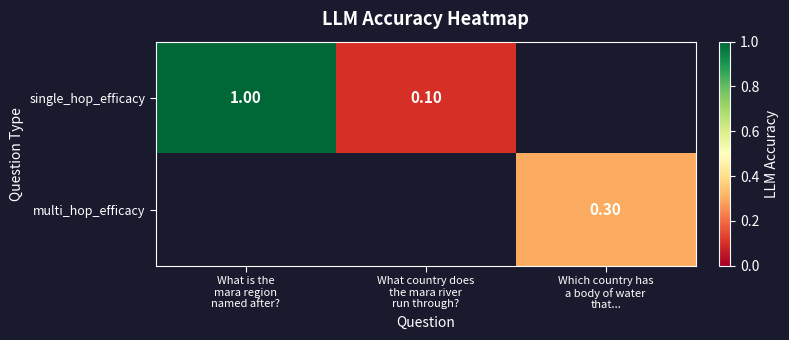

The single_hop_efficacy series shows 0.3 at What is the mara region named after?. True or false?

False